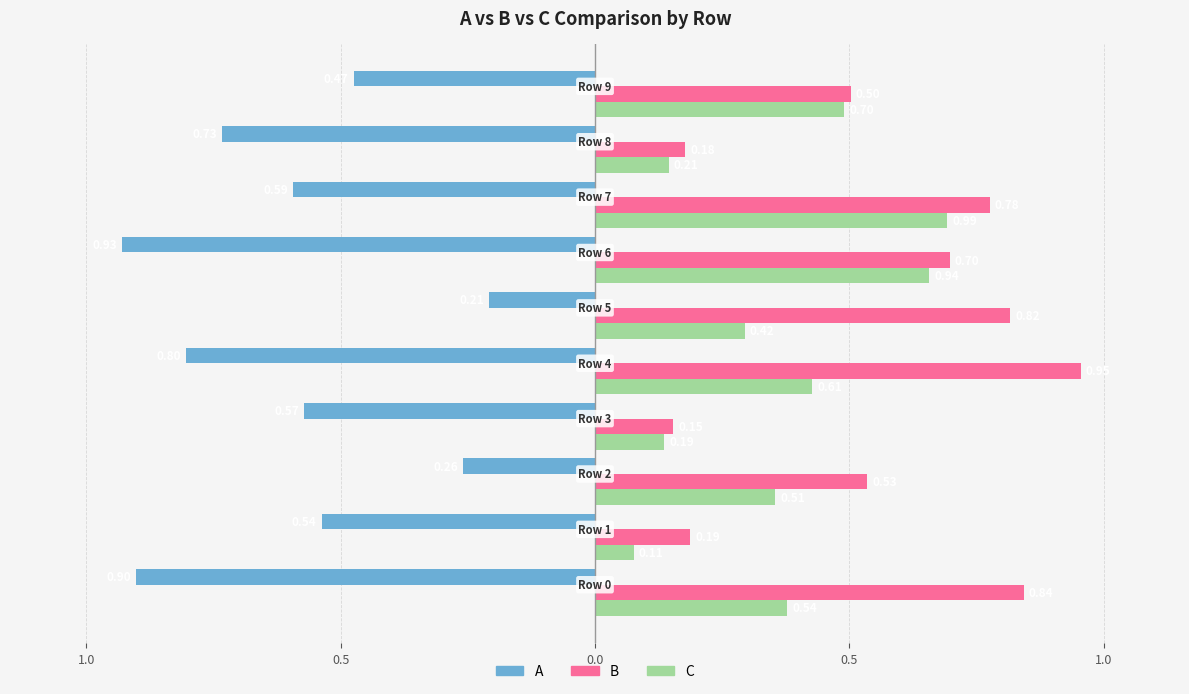

What are all the series names shown in the legend?

A, B, C